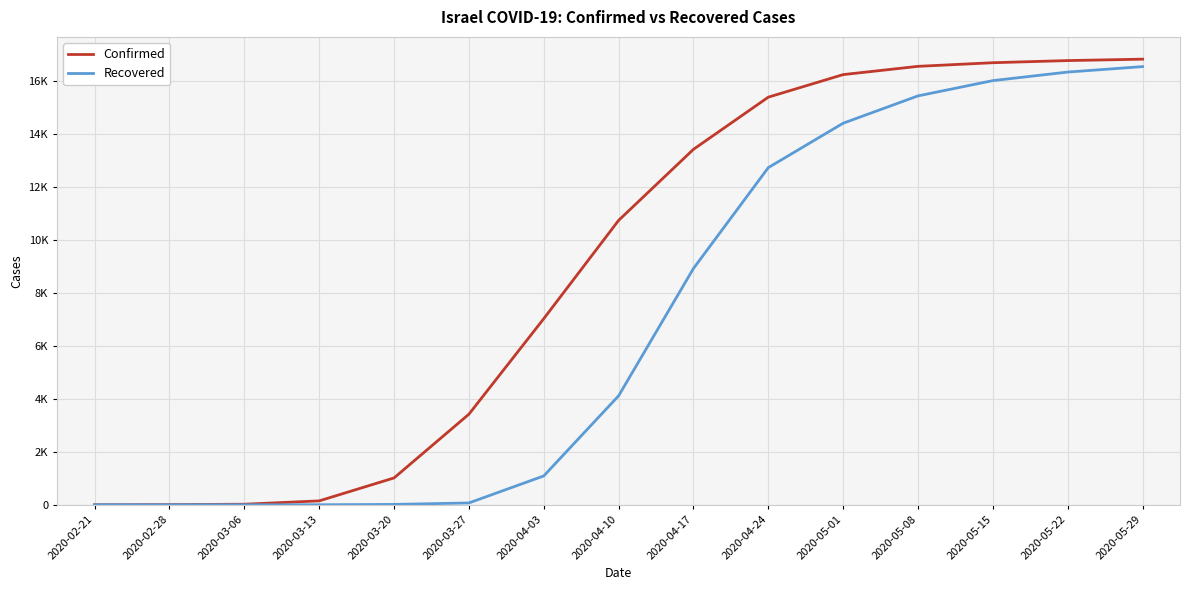

Between 2020-02-21 and 2020-03-13, which series saw the biggest shift?

Confirmed